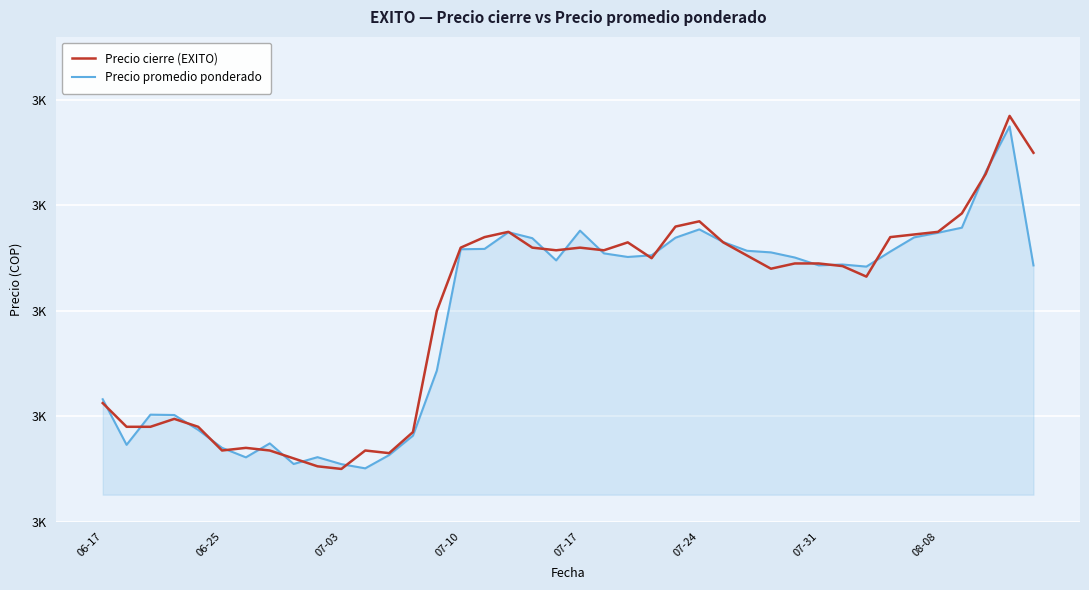

What are all the series names shown in the legend?

Precio cierre (EXITO), Precio promedio ponderado